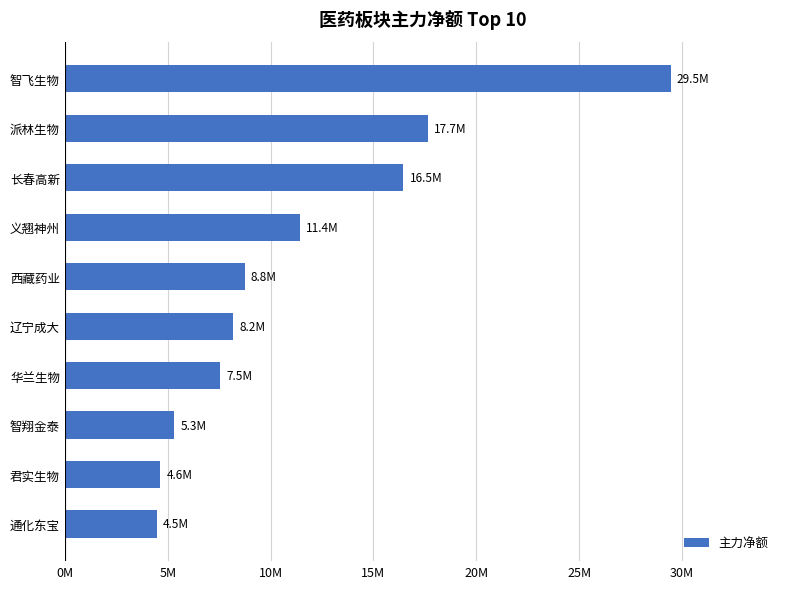

Does the chart contain any negative values?

No